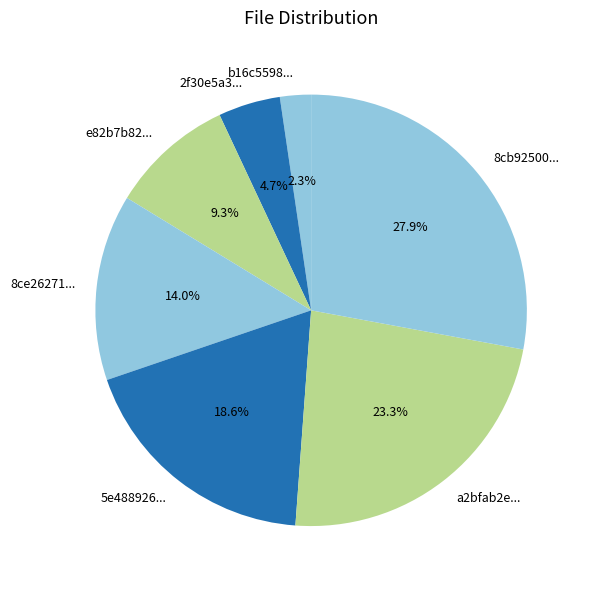

Count the number of slices in the pie.

7